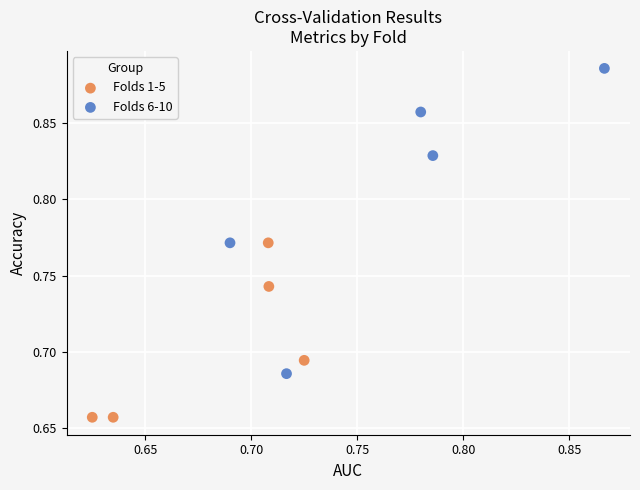

Which series contains the highest Y value?

Folds 6-10